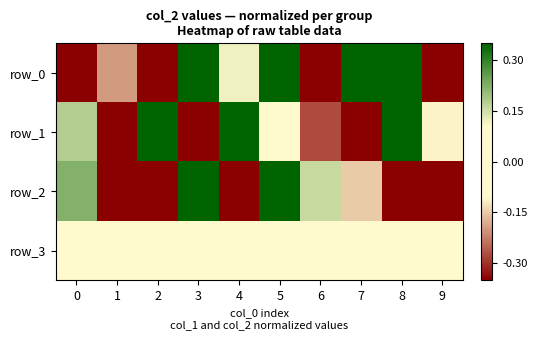

At how many categories does at least one series exceed 1?

3